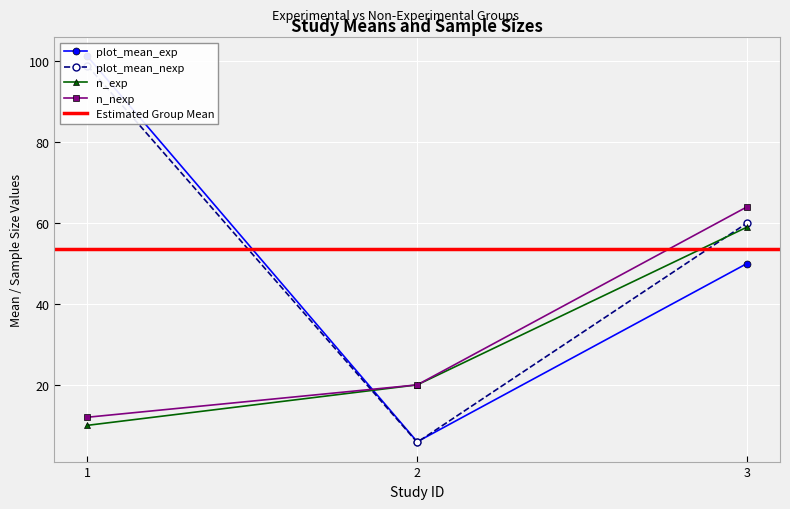

What is the minimum value shown in the chart?

5.8